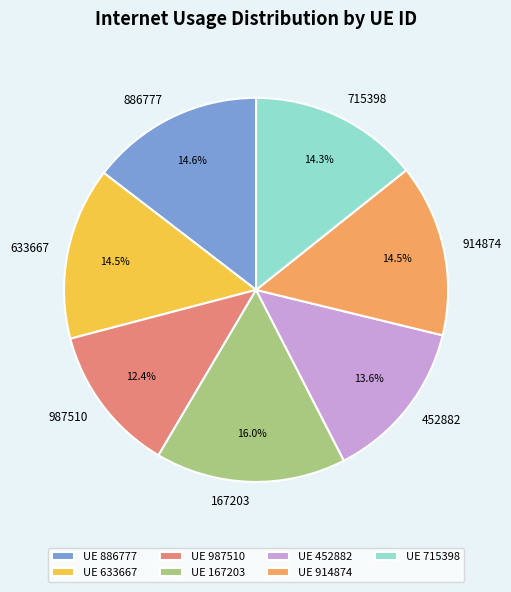

Is there any slice that represents more than half of the pie?

No